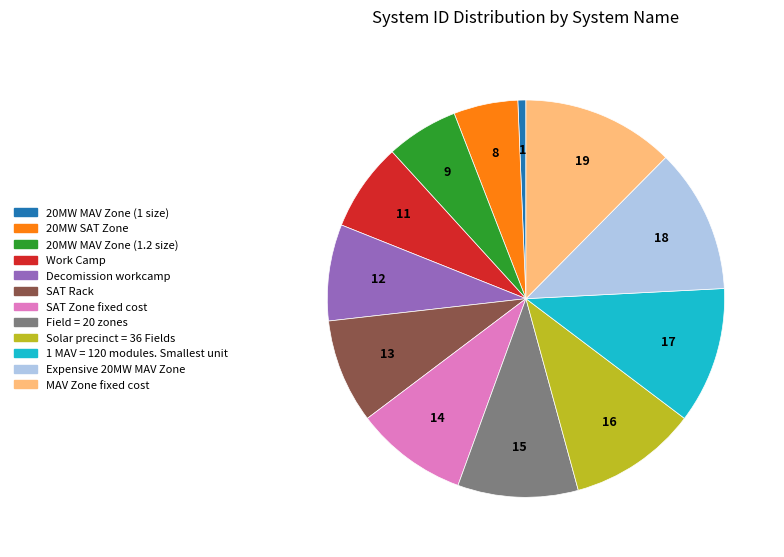

Is there any slice that represents more than half of the pie?

No